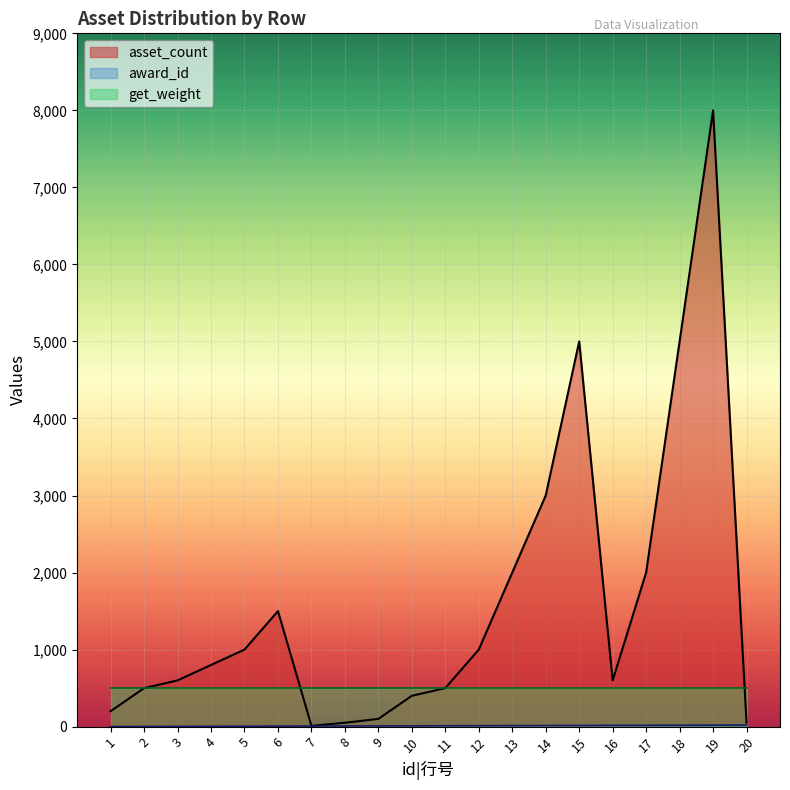

Is the value of asset_count at 7 greater than the value of award_id at 5?

Yes